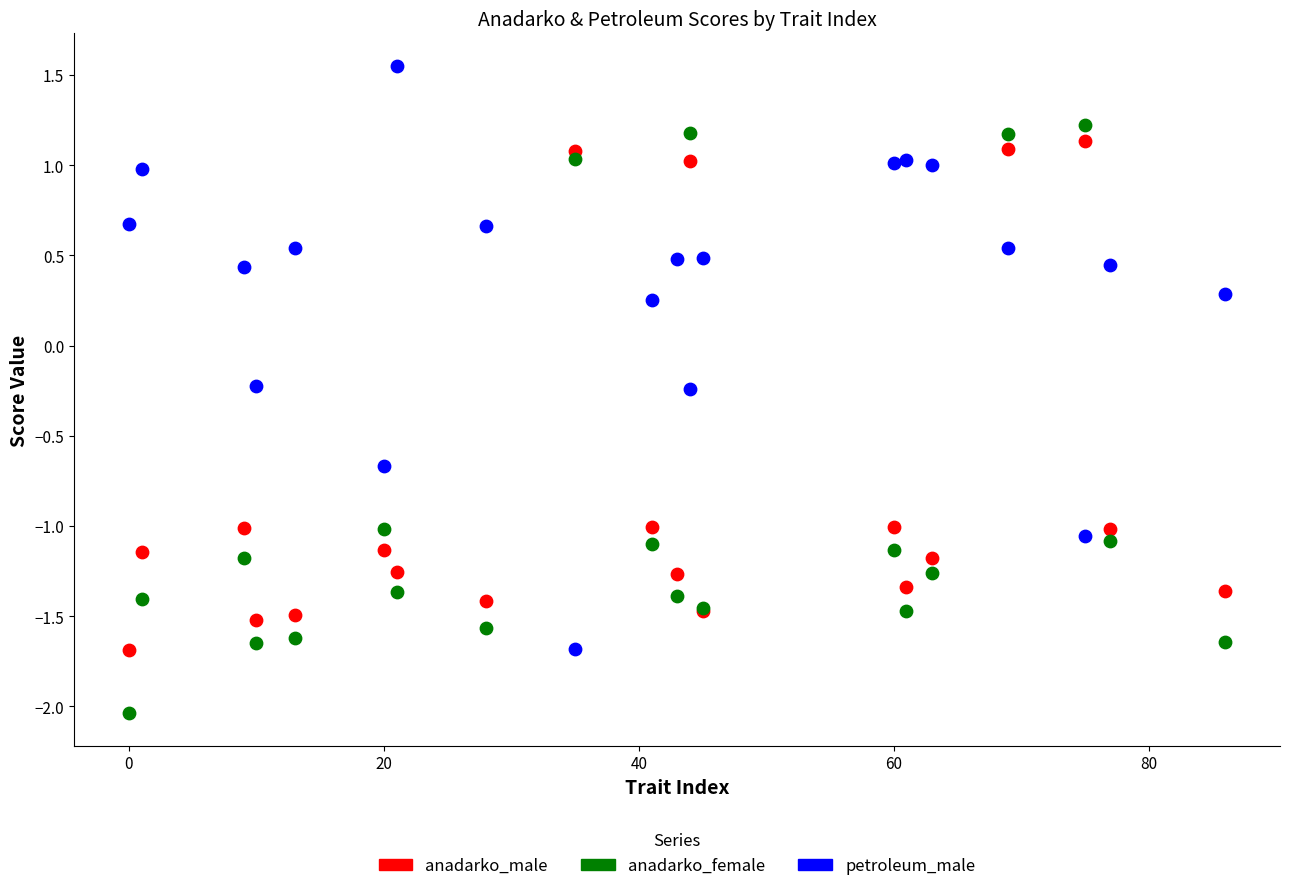

What are all the series names shown in the legend?

anadarko_male, anadarko_female, petroleum_male